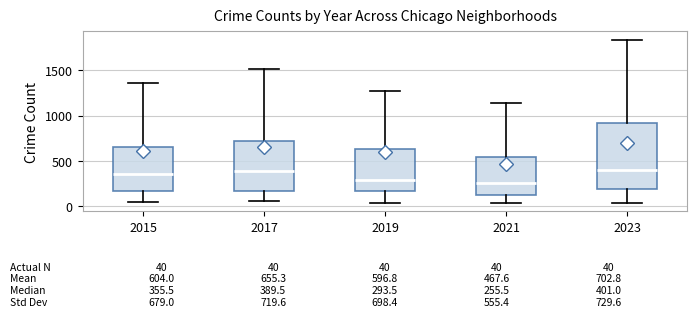

Comparing the boxes themselves (not the whiskers), which one is the tallest?

2023